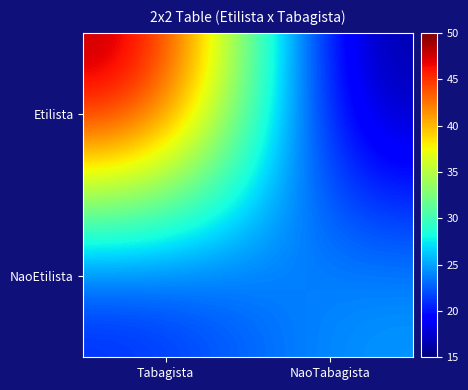

List the series in order of their overall mean, highest first.

Etilista, NaoEtilista